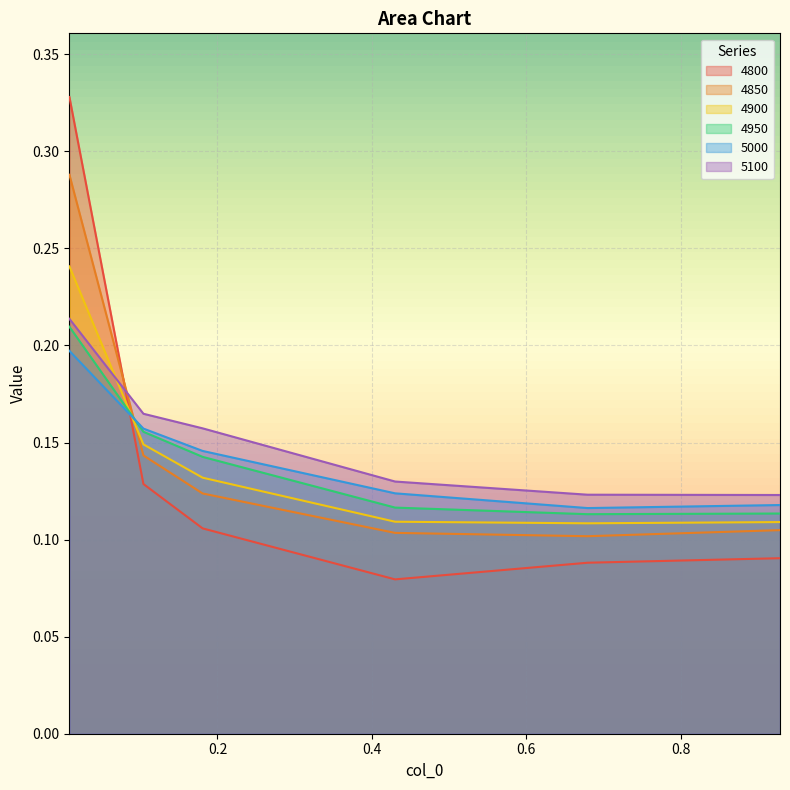

What is the minimum value for 5100?

0.1